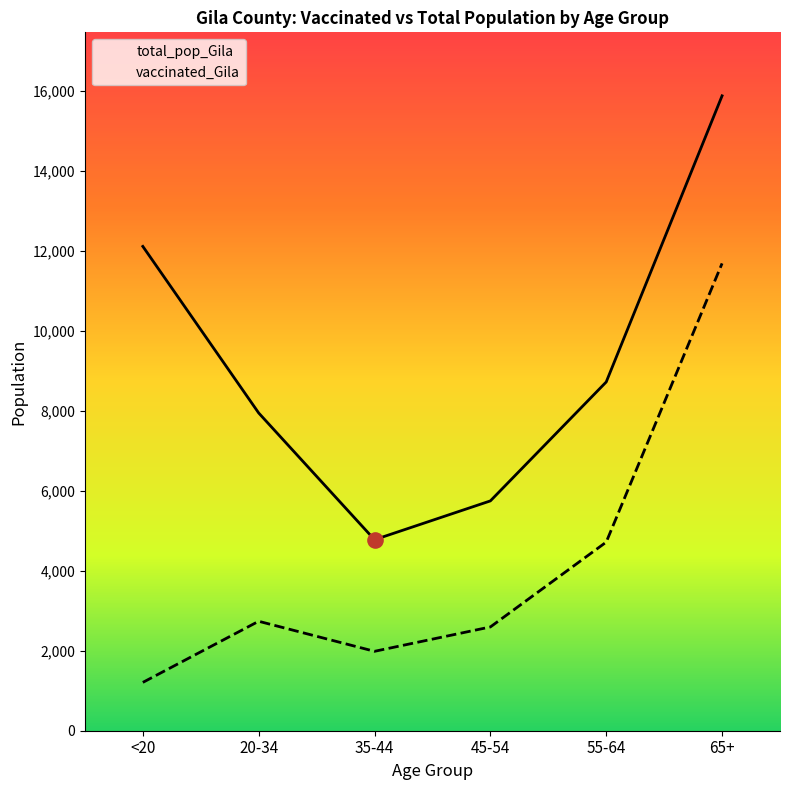

Which series reaches the maximum Y coordinate?

total_pop_Gila